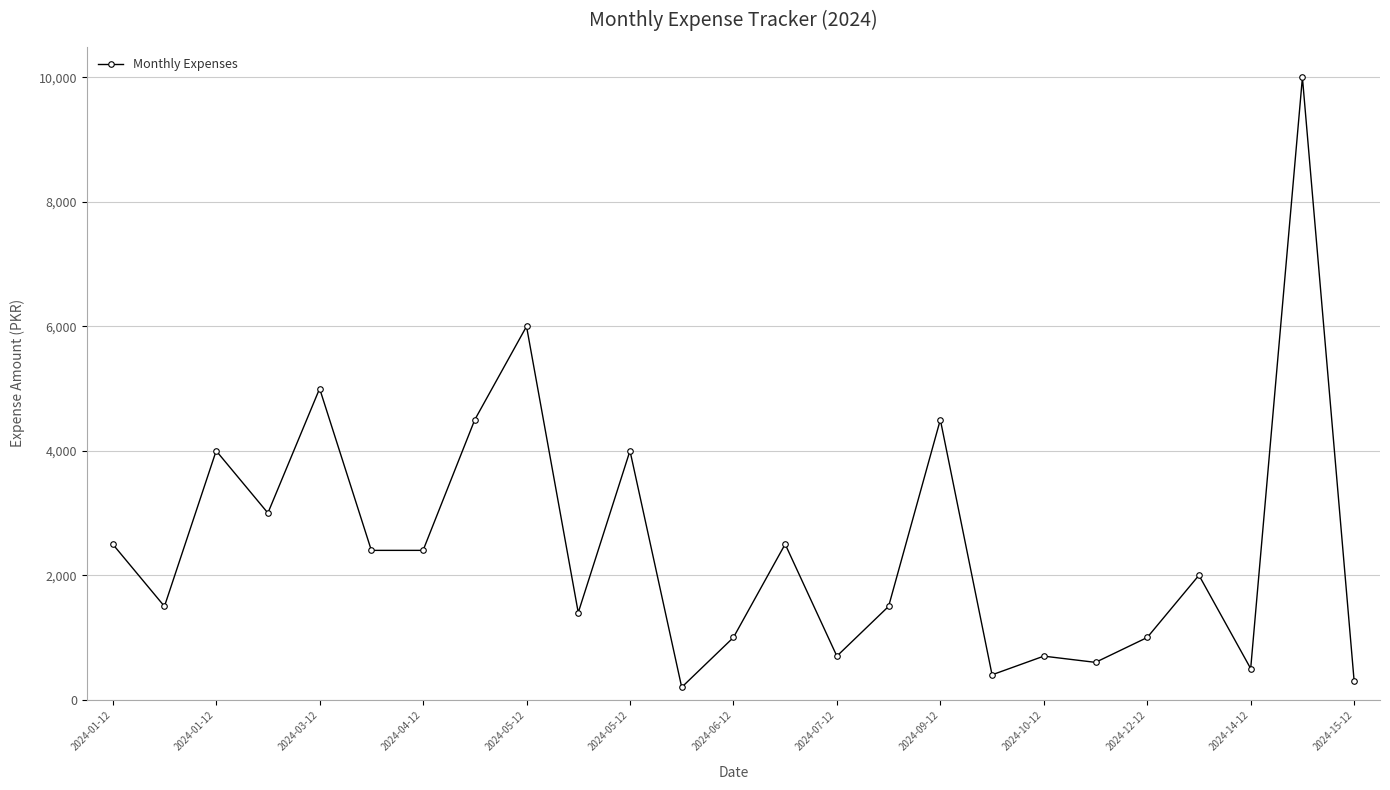

What is the value of the 19th point from the left?

700